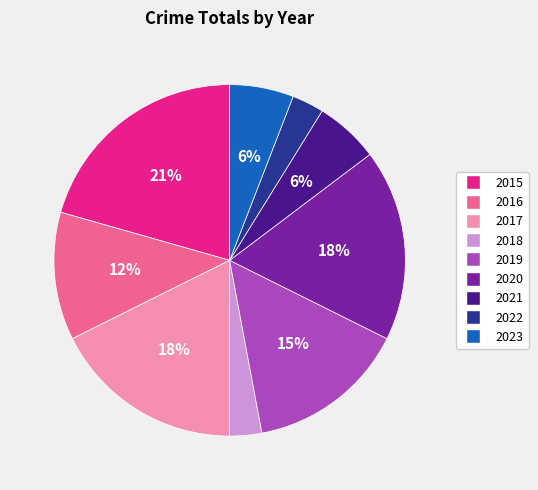

To the nearest percent, what is the difference between the 2017 and 2022 slice percentages?

15%